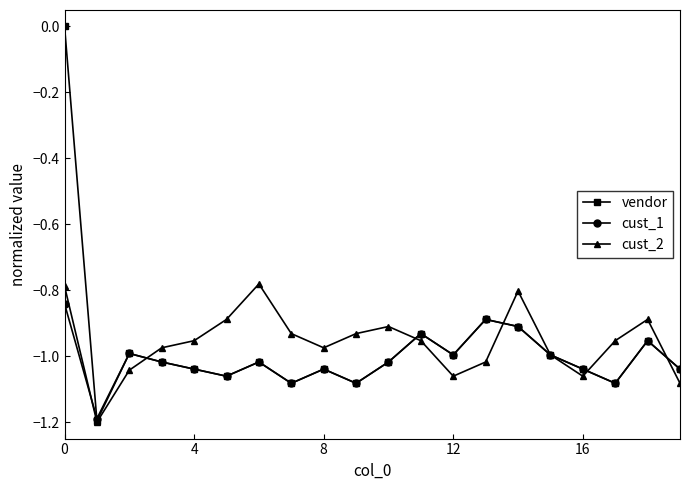

List the series in order of their peak value, highest first.

vendor, cust_2, cust_1